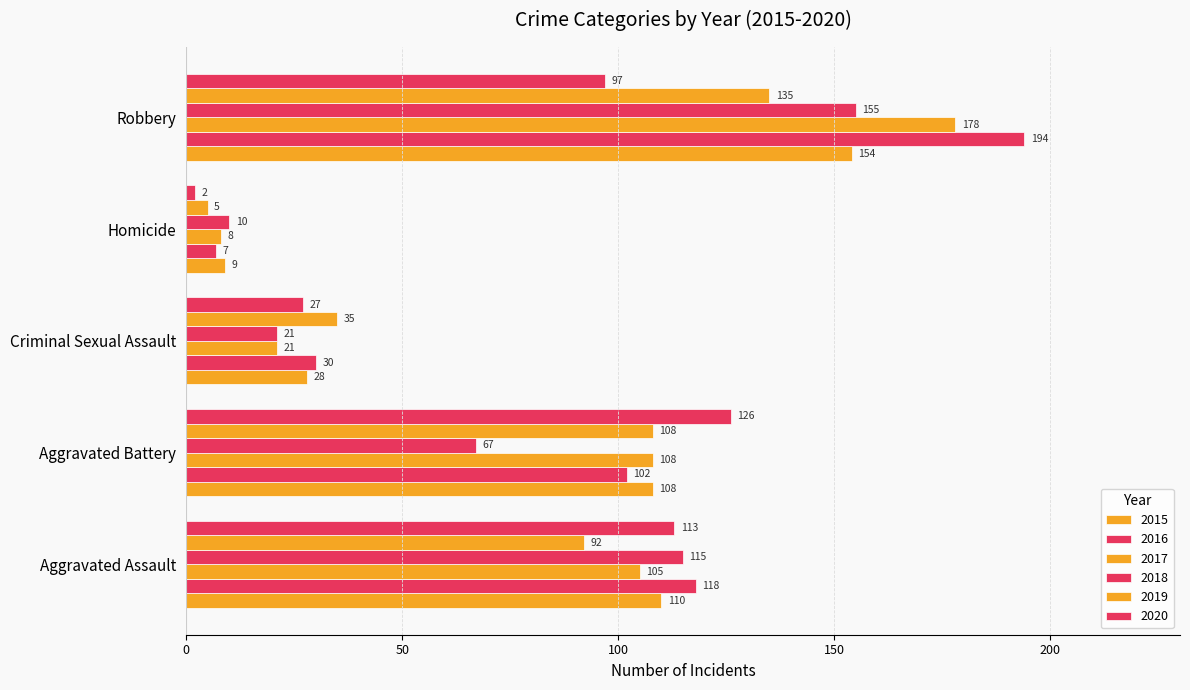

Reading right to left, extract all data points from this chart.

2015: 154	9	28	108	110
2016: 194	7	30	102	118
2017: 178	8	21	108	105
2018: 155	10	21	67	115
2019: 135	5	35	108	92
2020: 97	2	27	126	113